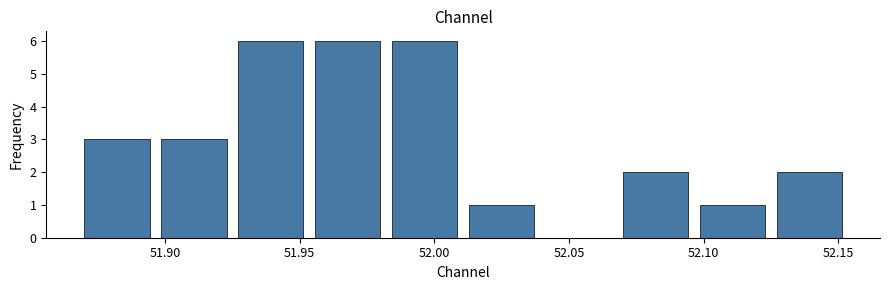

Reading left to right, list every bar in this chart as the range it spans on the x-axis followed by its height. Neither the bar edges nor the heights are printed on the chart, so give them approximately, as read against the axes.

51.870 to 51.895: 3
51.895 to 51.925: 3
51.925 to 51.955: 6
51.955 to 51.980: 6
51.980 to 52.010: 6
52.010 to 52.040: 1
52.040 to 52.070: 0
52.070 to 52.095: 2
52.095 to 52.125: 1
52.125 to 52.155: 2